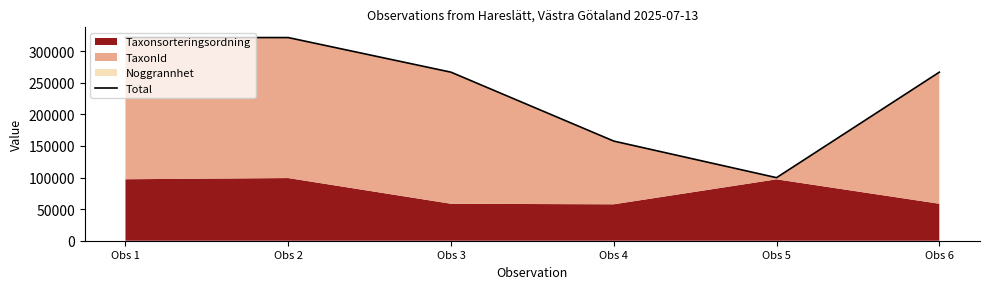

What is the ratio of the value at Obs 4 to the value at Obs 6?

0.6